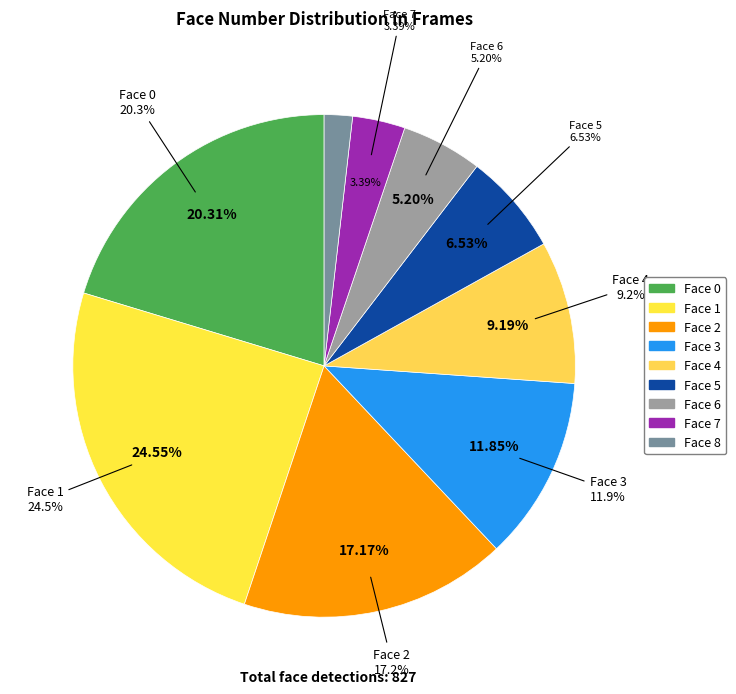

Which has a higher value, 4 or 1?

1